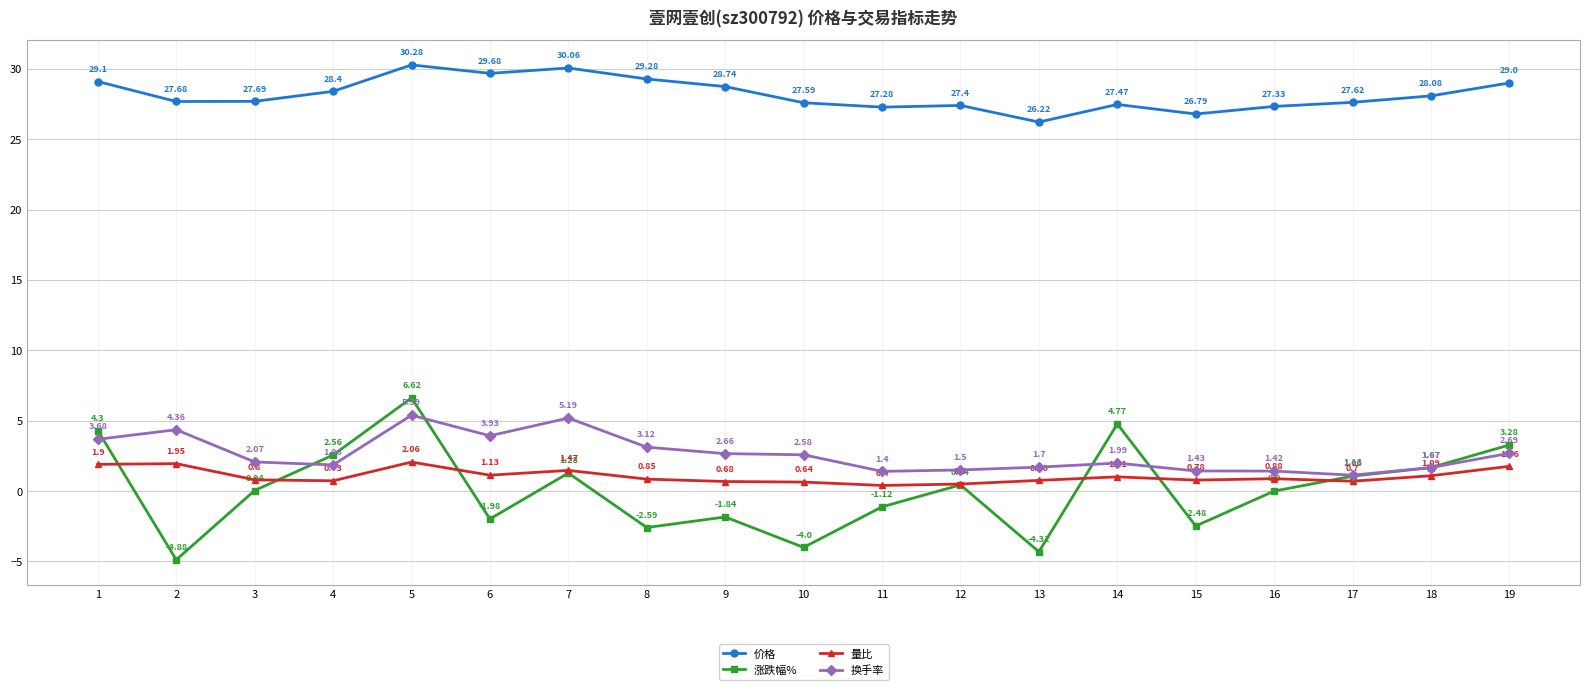

Where is 量比 nearest to the value 1?

14